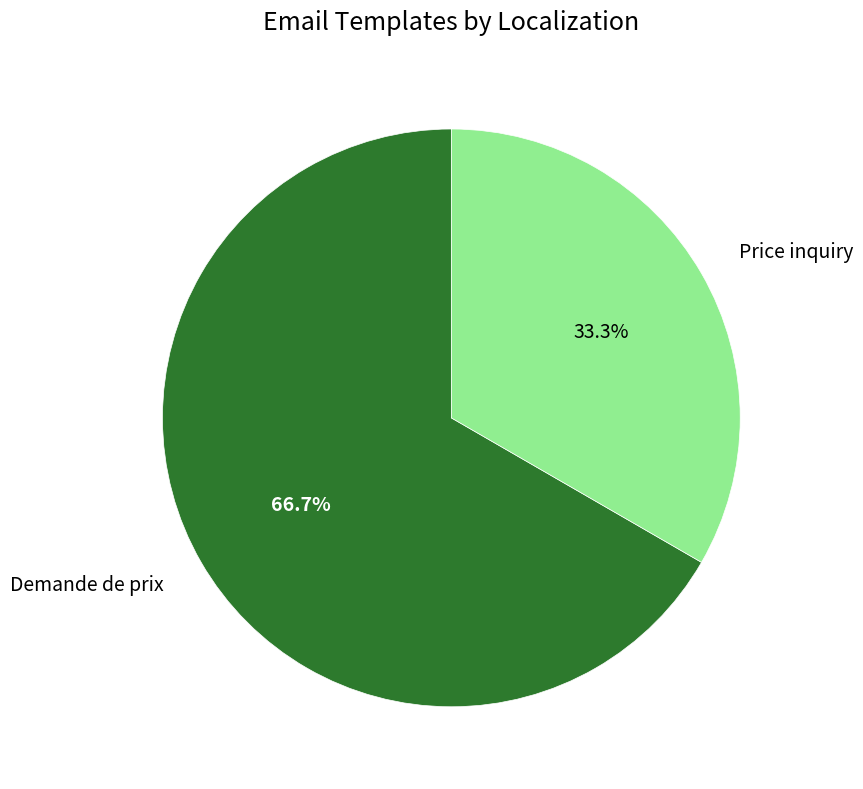

How many slices are in this pie chart?

2